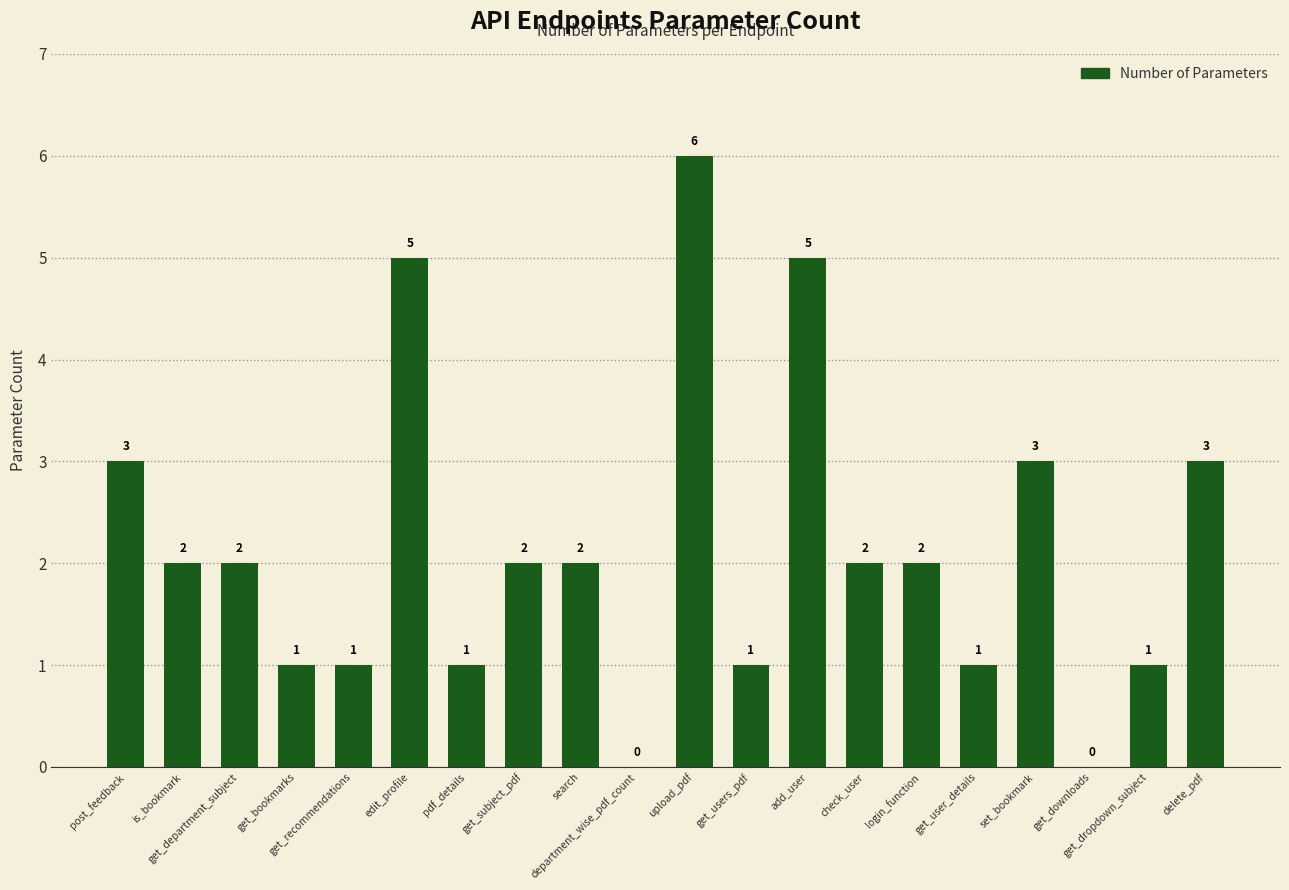

Does the chart contain stacked bars?

No